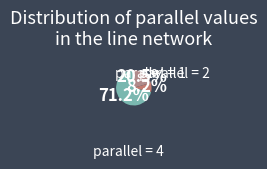

How many segments does this pie chart have?

3